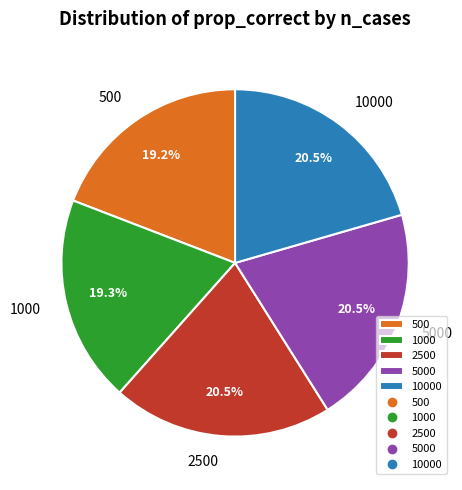

Count the number of slices in the pie.

5